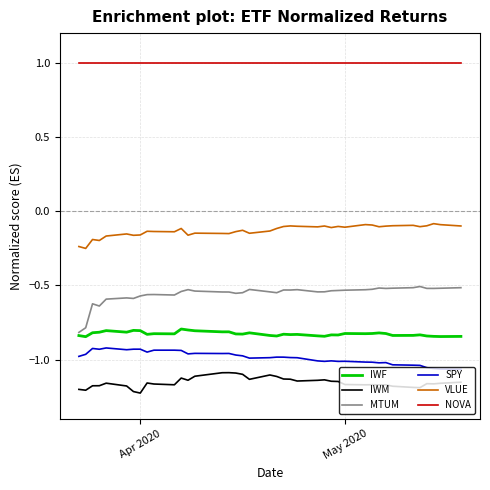

Which series has the largest total across all categories?

NOVA